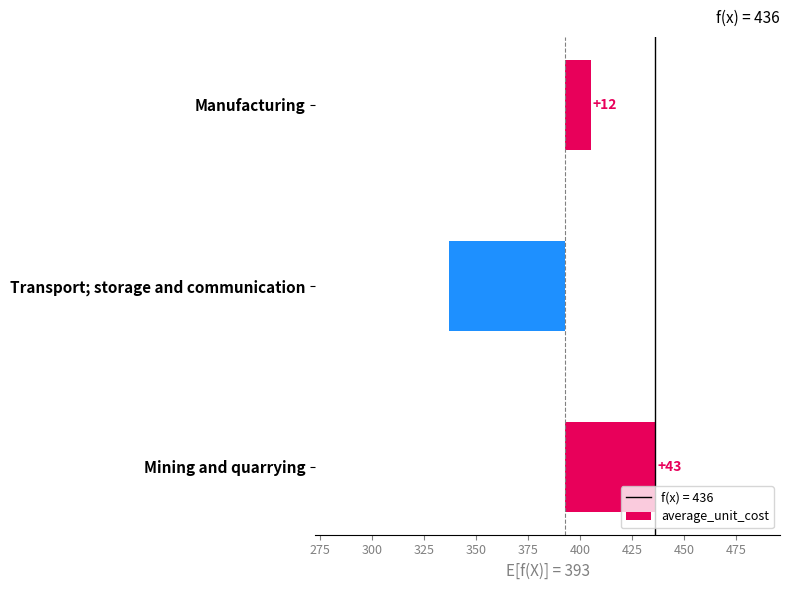

Count the number of data series in this chart.

1